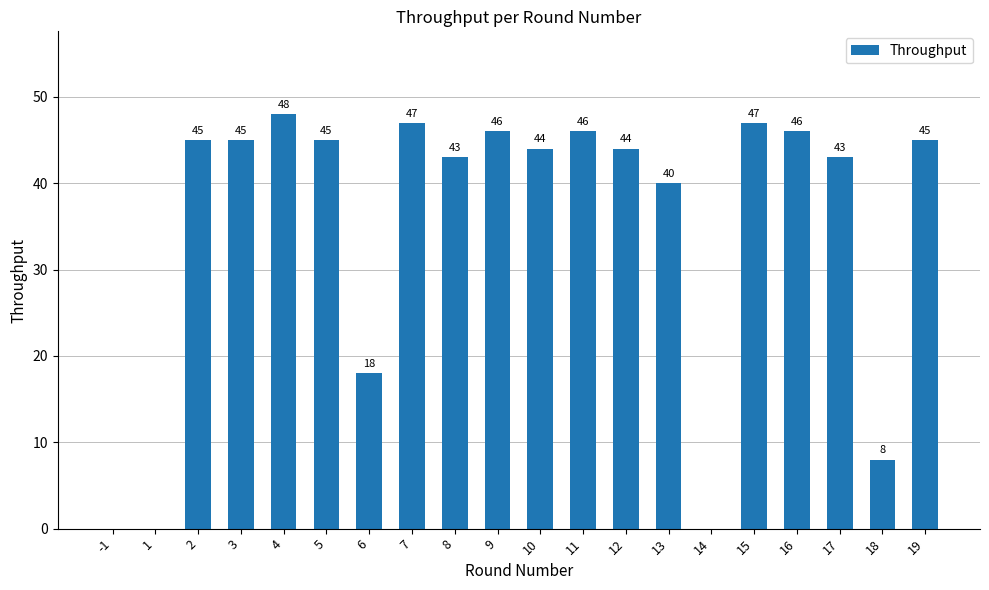

What is the maximum value shown in the chart?

48